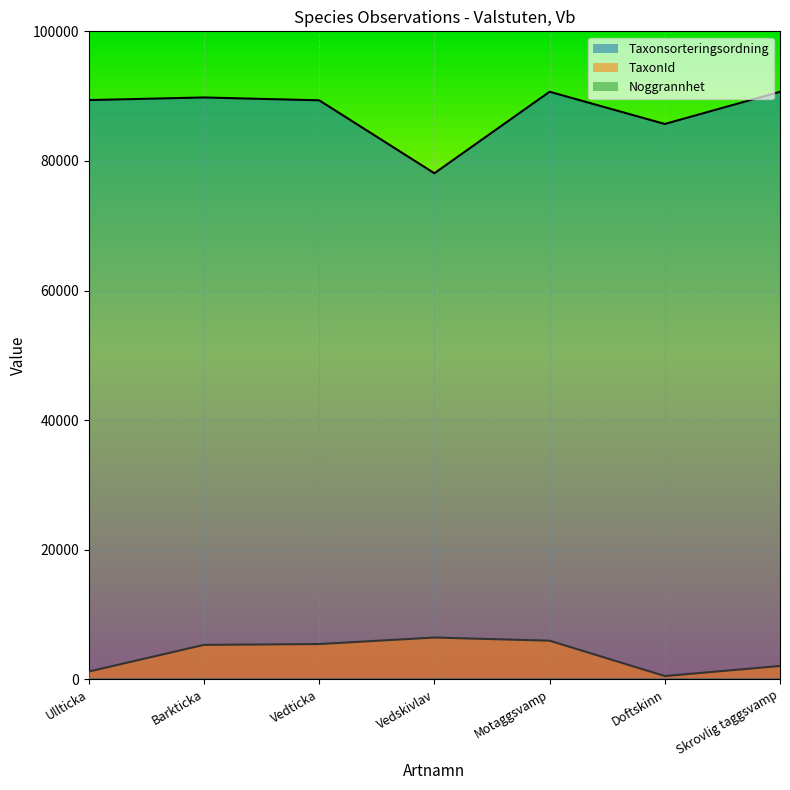

How many values in the Taxonsorteringsordning series are below 89392?

3